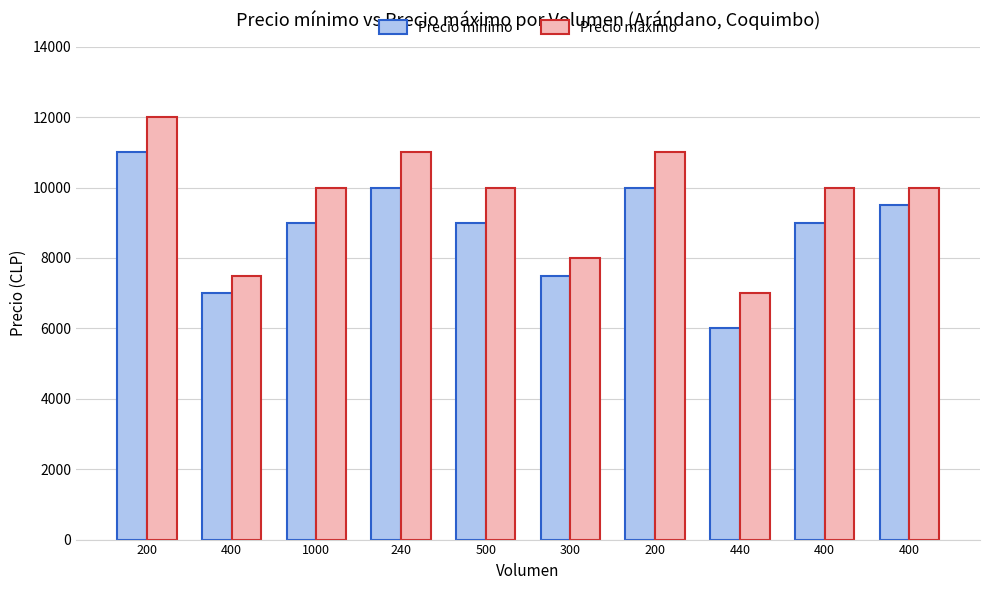

At which label does Precio mínimo first exceed 9000?

200